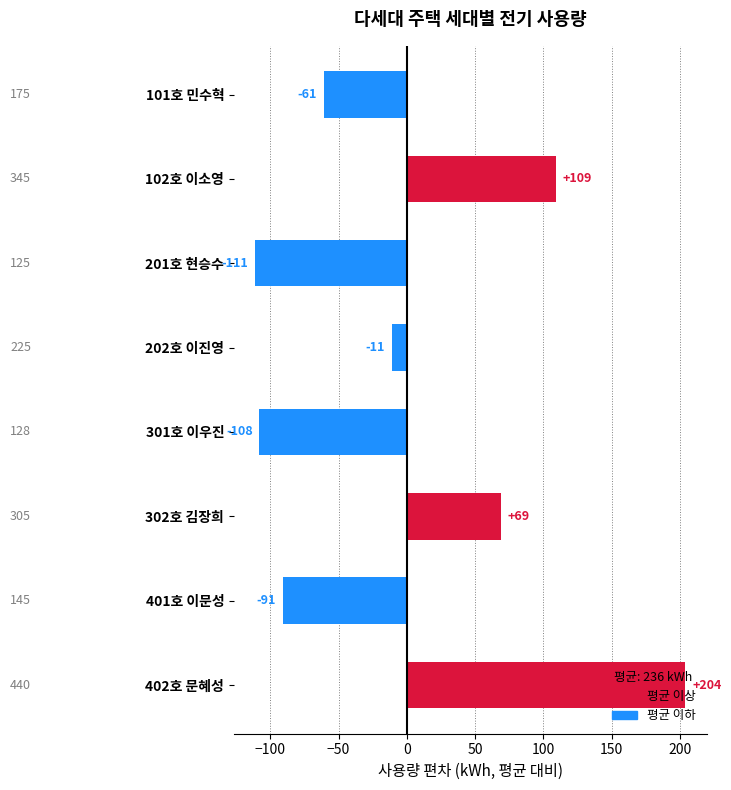

Rank the categories by value from lowest to highest.

201호 현승수, 301호 이우진, 401호 이문성, 101호 민수혁, 202호 이진영, 302호 김장희, 102호 이소영, 402호 문혜성